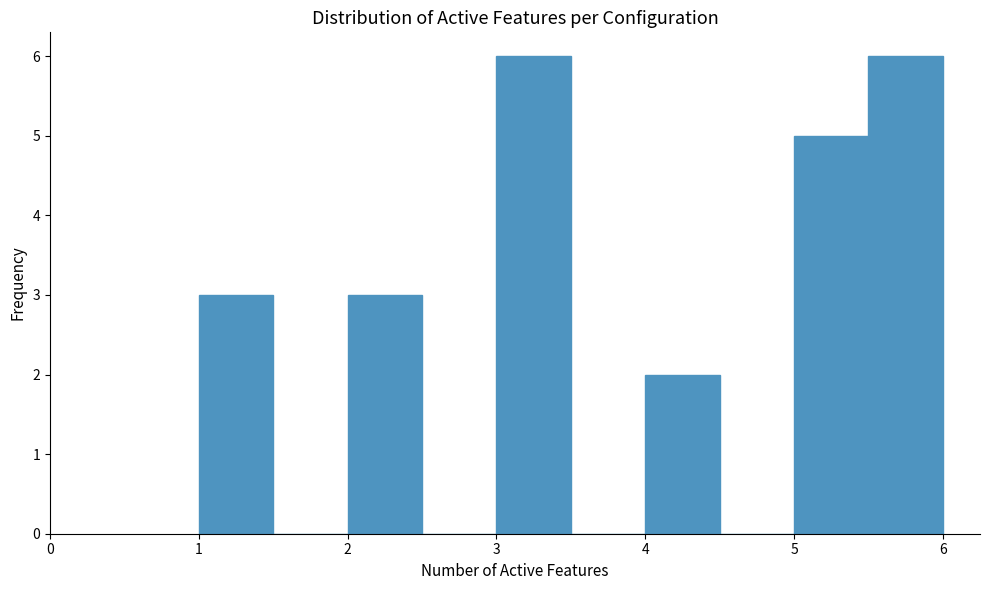

Reading left to right, list every bar in this chart as the range it spans on the x-axis followed by its height. The values are not printed on the chart, so give them approximately, as read against the axis.

1.0 to 1.5: 3
1.5 to 2.0: 0
2.0 to 2.5: 3
2.5 to 3.0: 0
3.0 to 3.5: 6
3.5 to 4.0: 0
4.0 to 4.5: 2
4.5 to 5.0: 0
5.0 to 5.5: 5
5.5 to 6.0: 6